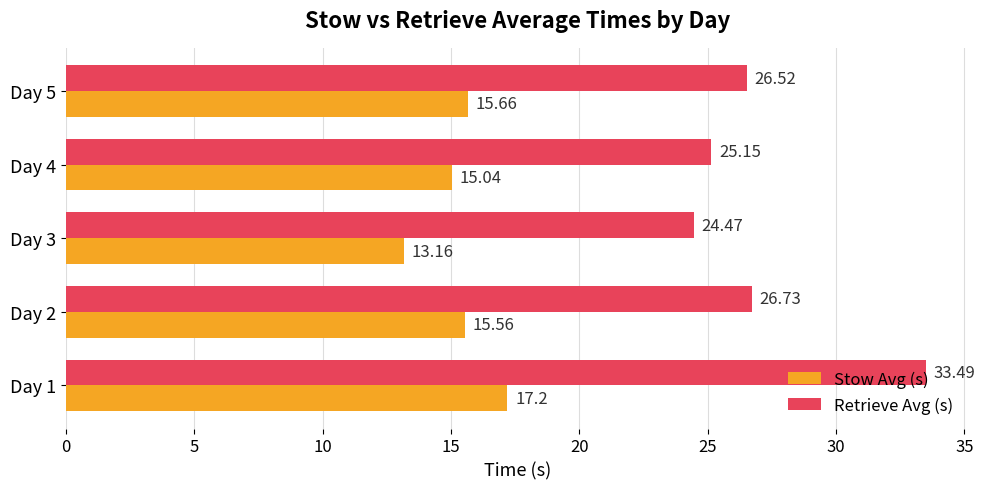

Rank the series by their maximum value, from lowest to highest.

Stow Avg (s), Retrieve Avg (s)